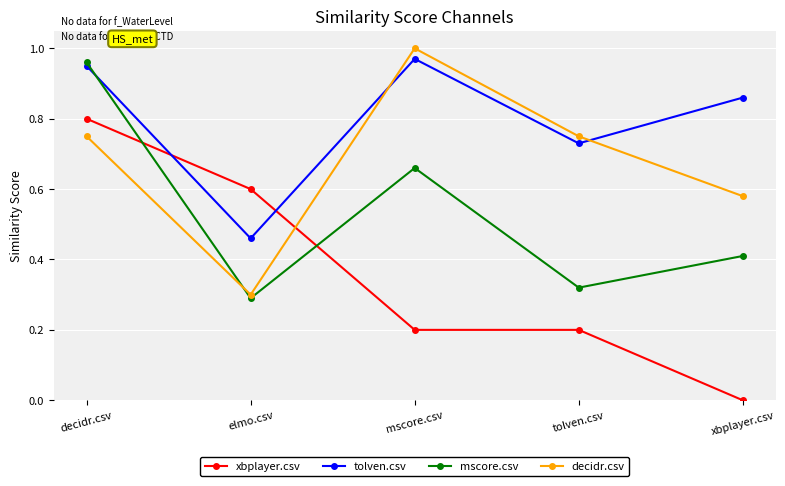

True or false: mscore.csv has a value of 0.5 at decidr.csv.

False